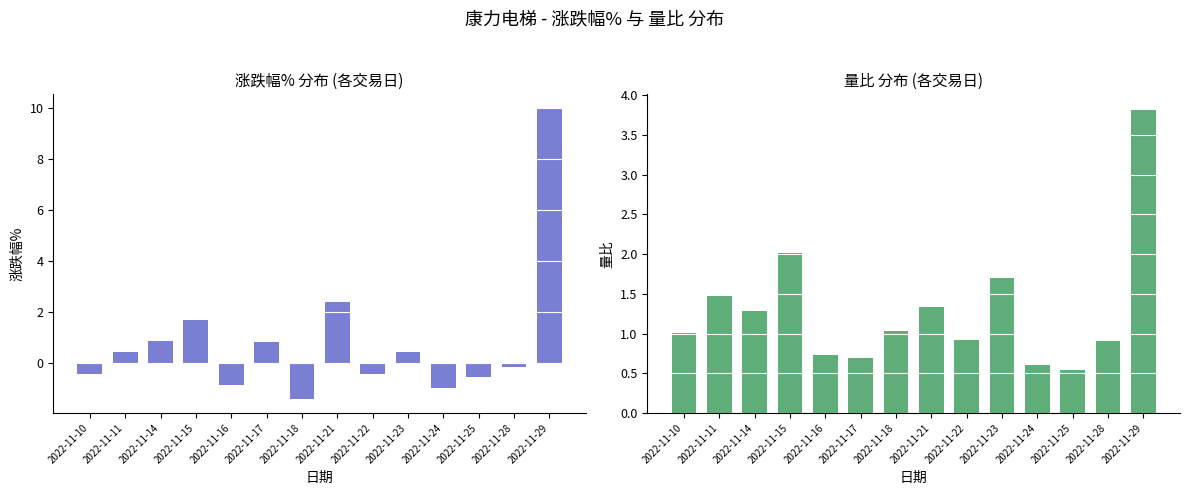

Which series has the largest range (max minus min)?

涨跌幅%